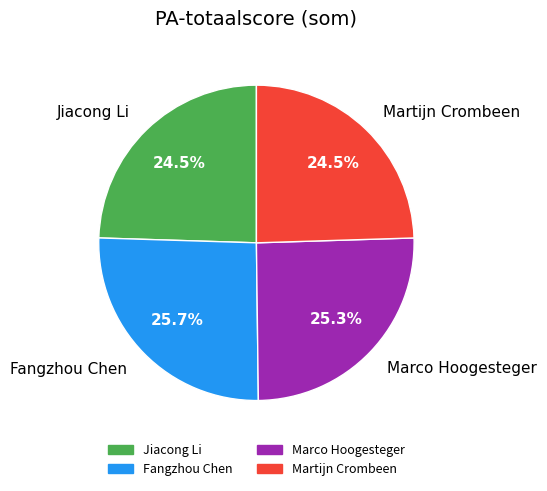

To the nearest percent, what is the difference between the largest and smallest slice percentages?

1%